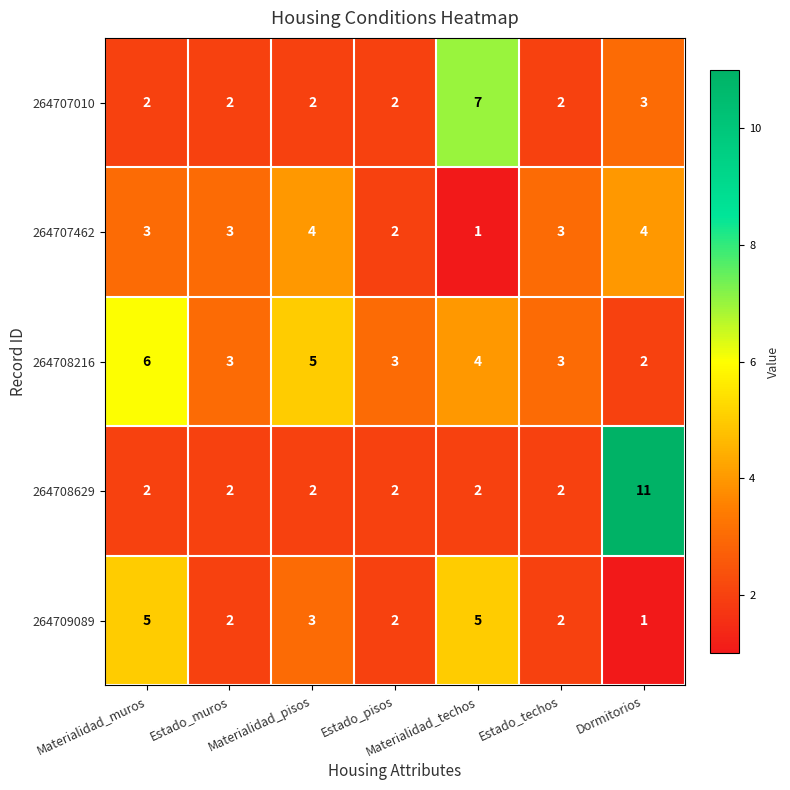

Which series has the widest spread of values?

264708629